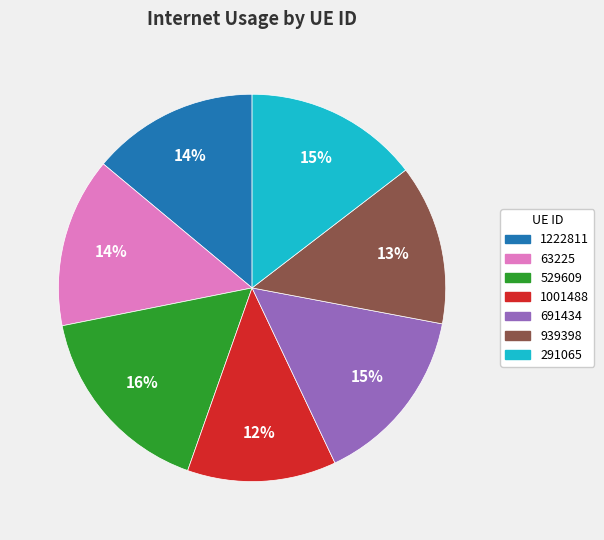

Combined, do 1001488 and 63225 account for over 50%?

No